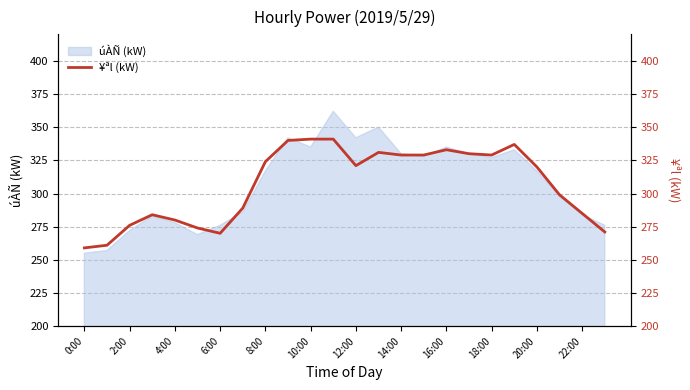

What is the lowest value of the úÀÑ (kW) series?

255